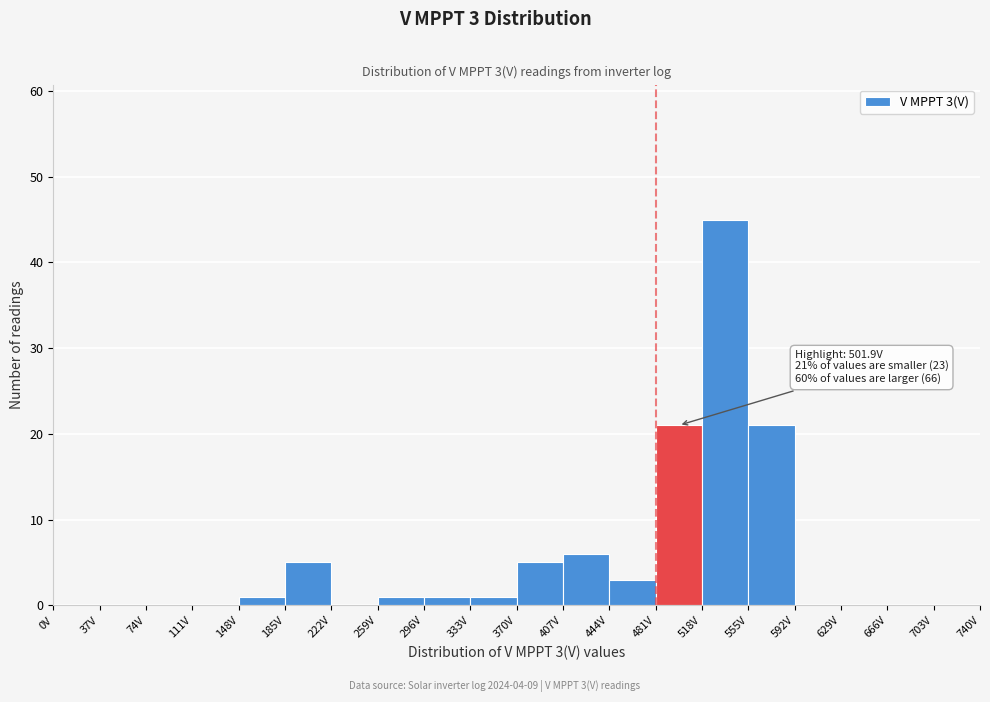

Over which range of the x-axis is the bar tallest?

518 to 555